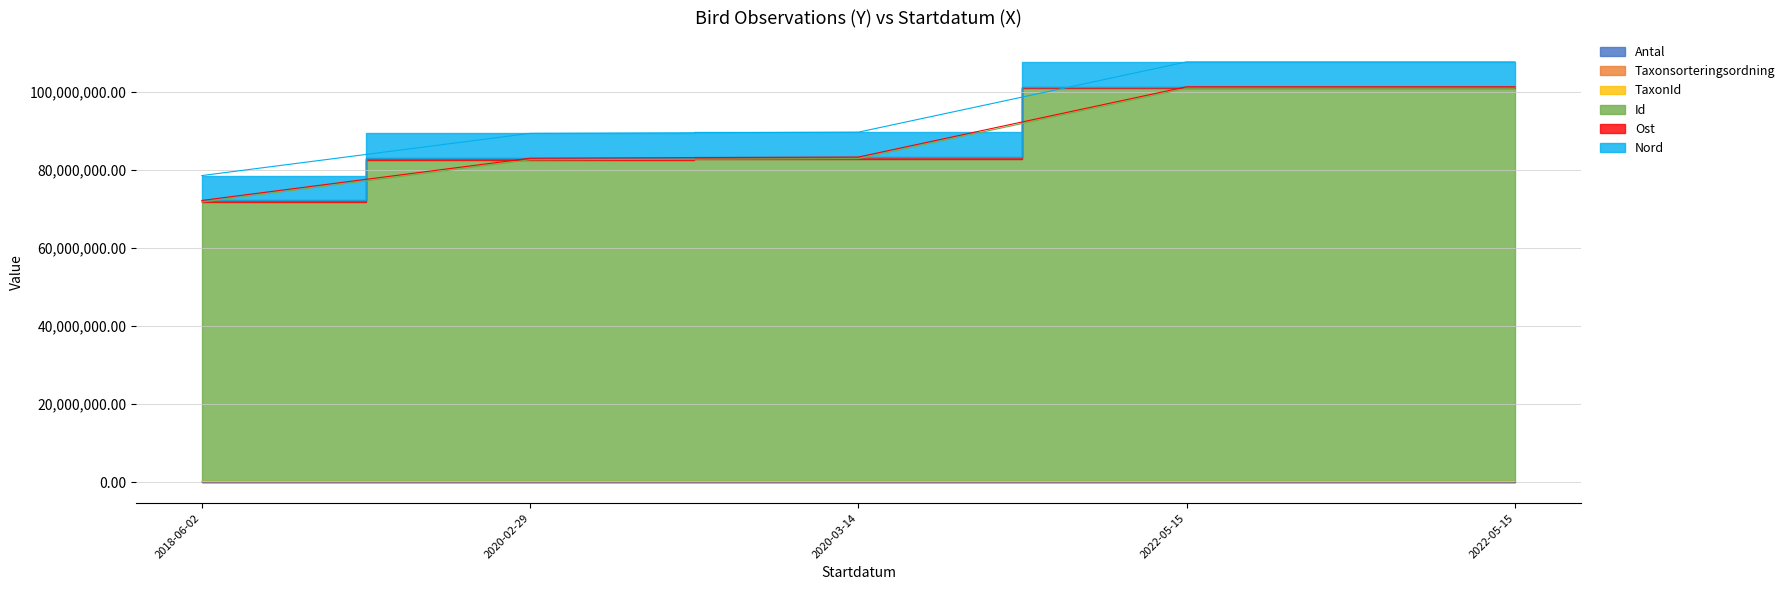

True or false: Id and Taxonsorteringsordning intersect in this chart.

False